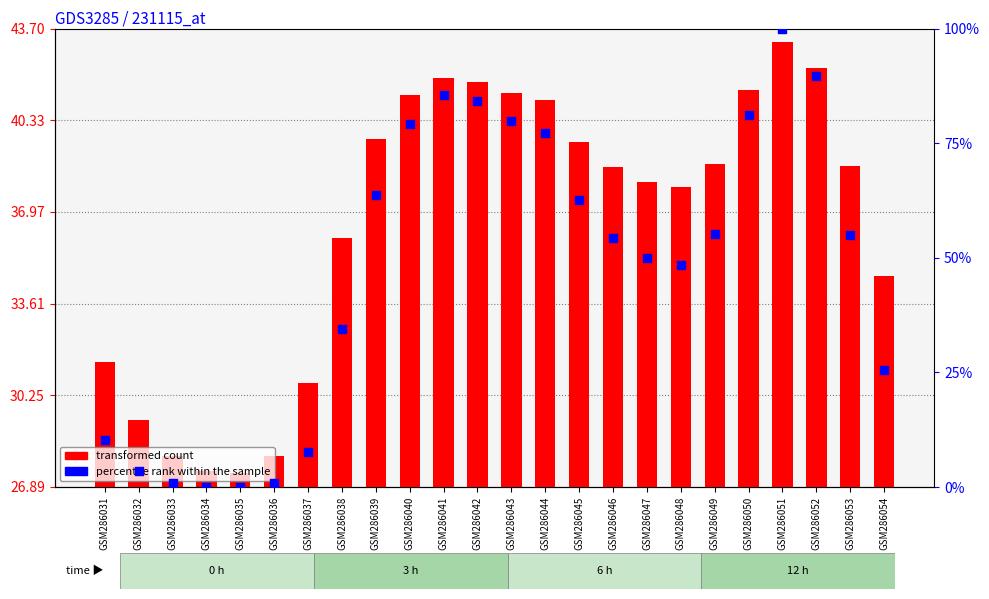

Is the value of transformed count at GSM286044 greater than the value of percentile rank within the sample at GSM286046?

No